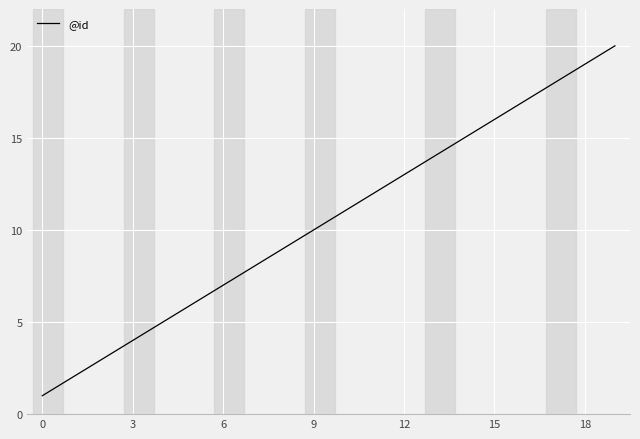

What is the maximum value shown in the chart?

20